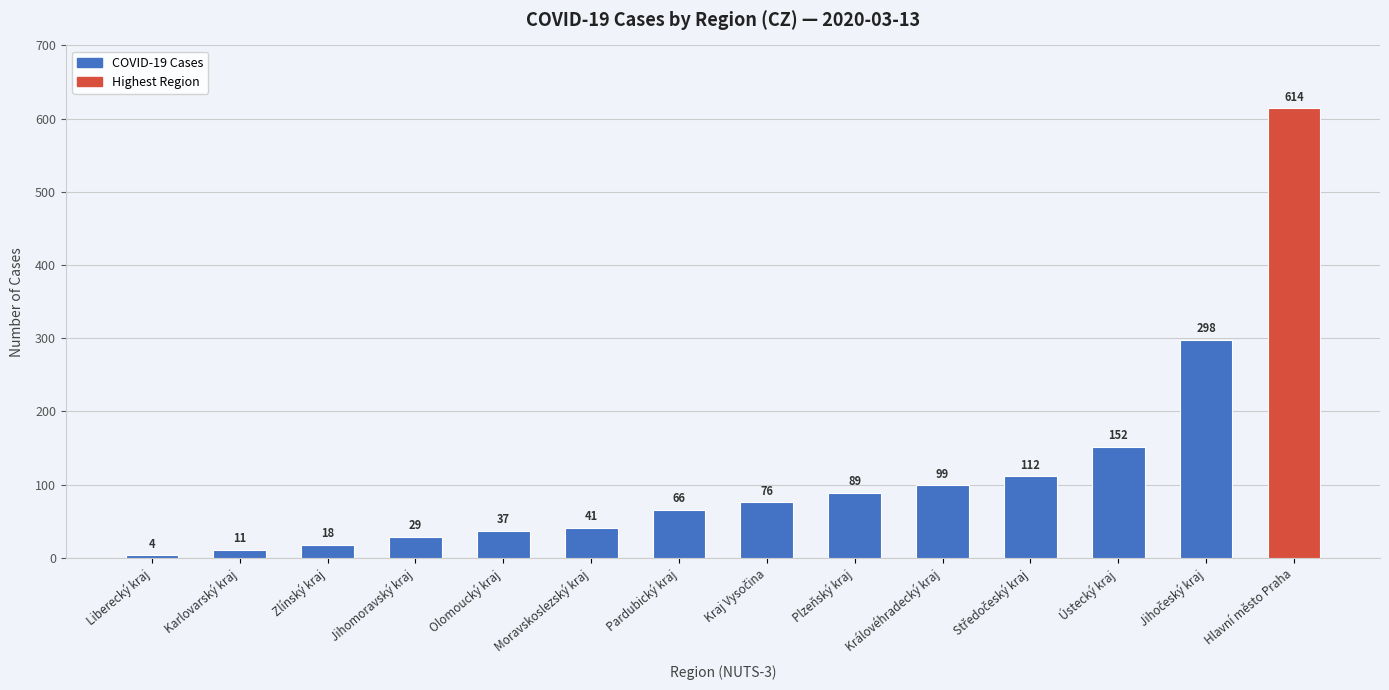

What is the change in value from Jihomoravský kraj to Královéhradecký kraj?

+70